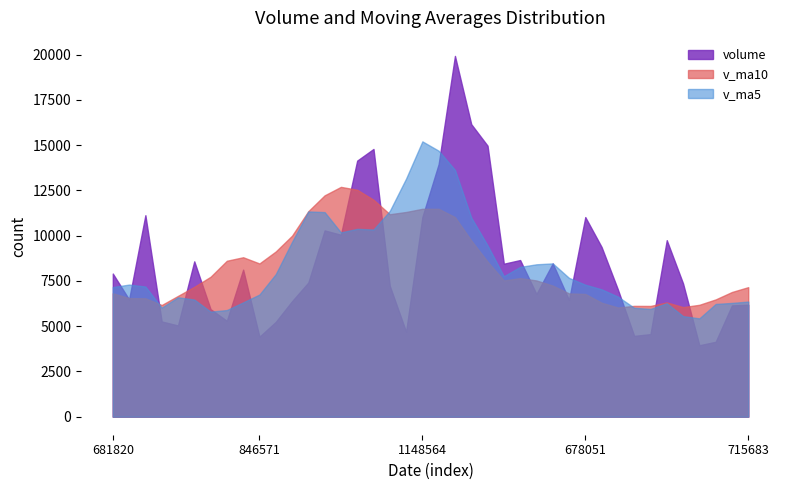

What is the difference between the second highest and minimum values in the volume series?

12214.5